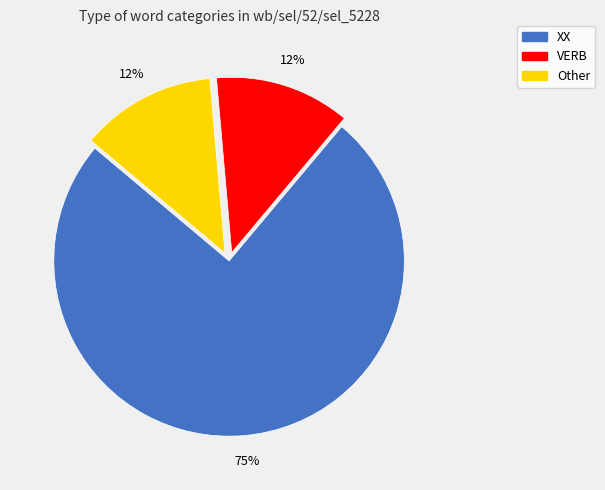

Approximately how many times larger is the value at VERB compared to XX?

0.2